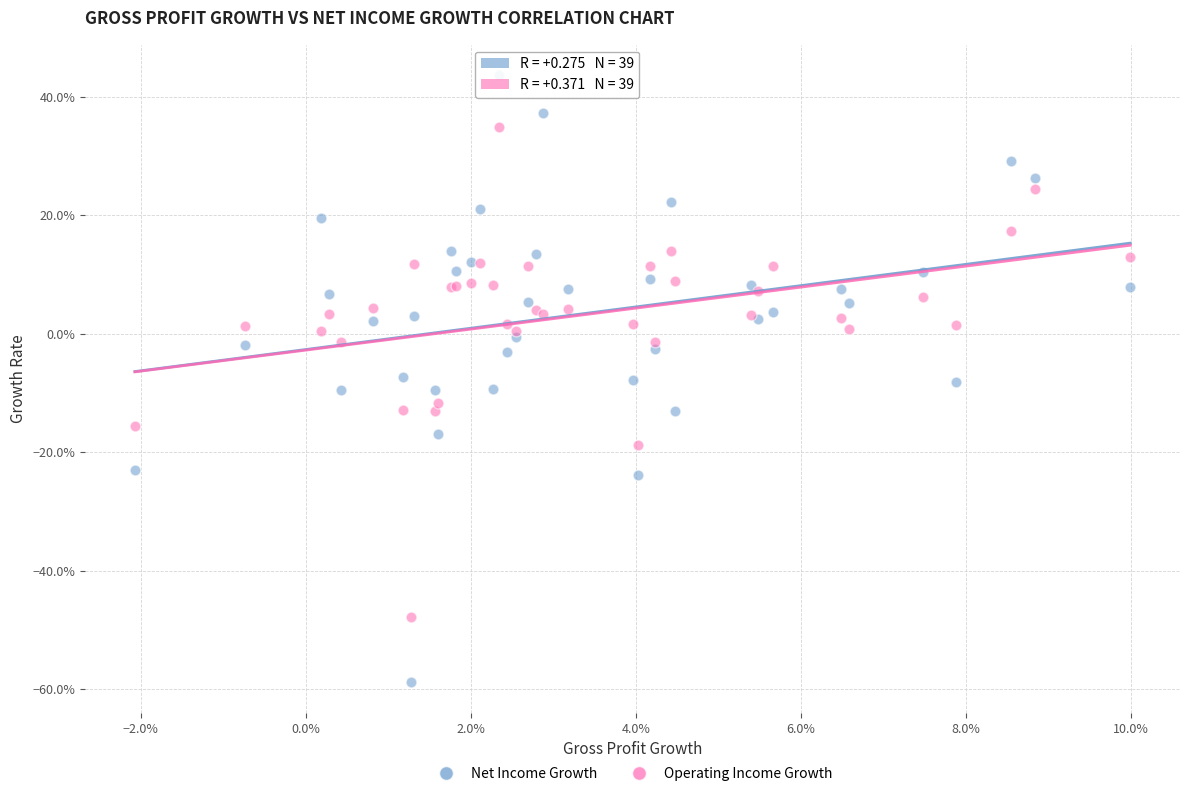

Which series reaches the minimum Y coordinate?

Net Income Growth